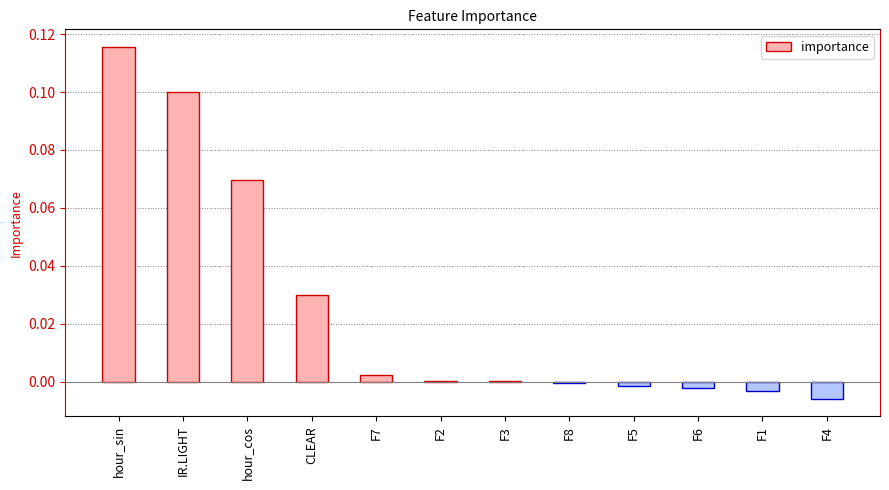

What is the sum of all values?

0.3